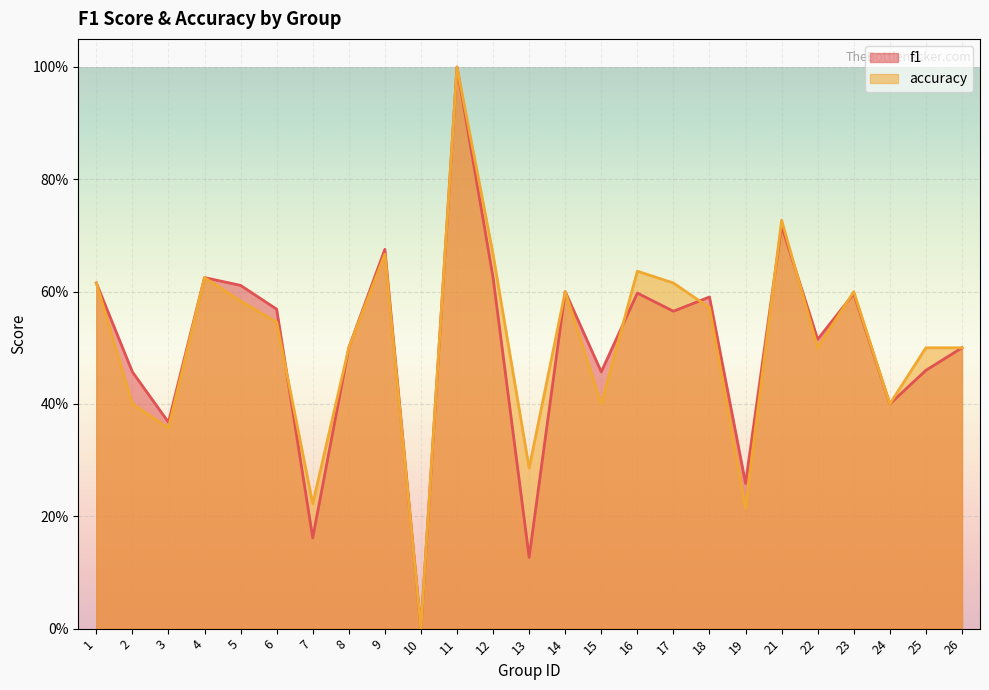

List the series in order of their overall mean, highest first.

accuracy, f1